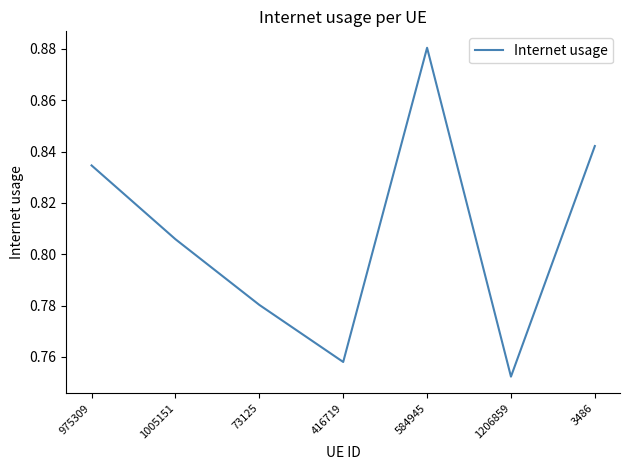

Count the values in the range 0 to 1.

7